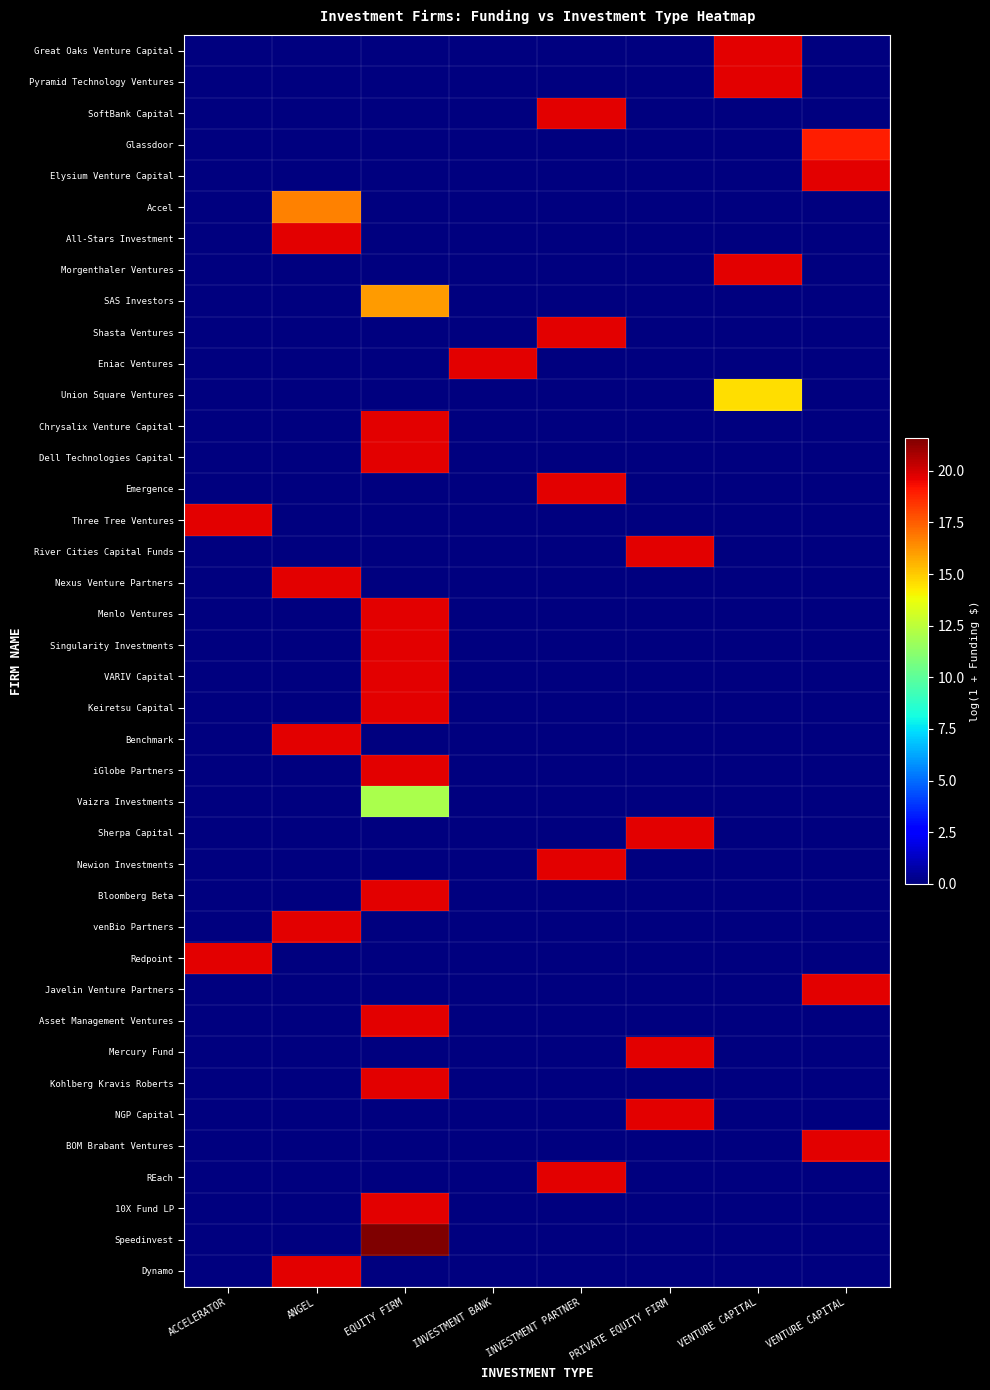

What is the spread (max minus min) of values at PRIVATE EQUITY FIRM?

19.7